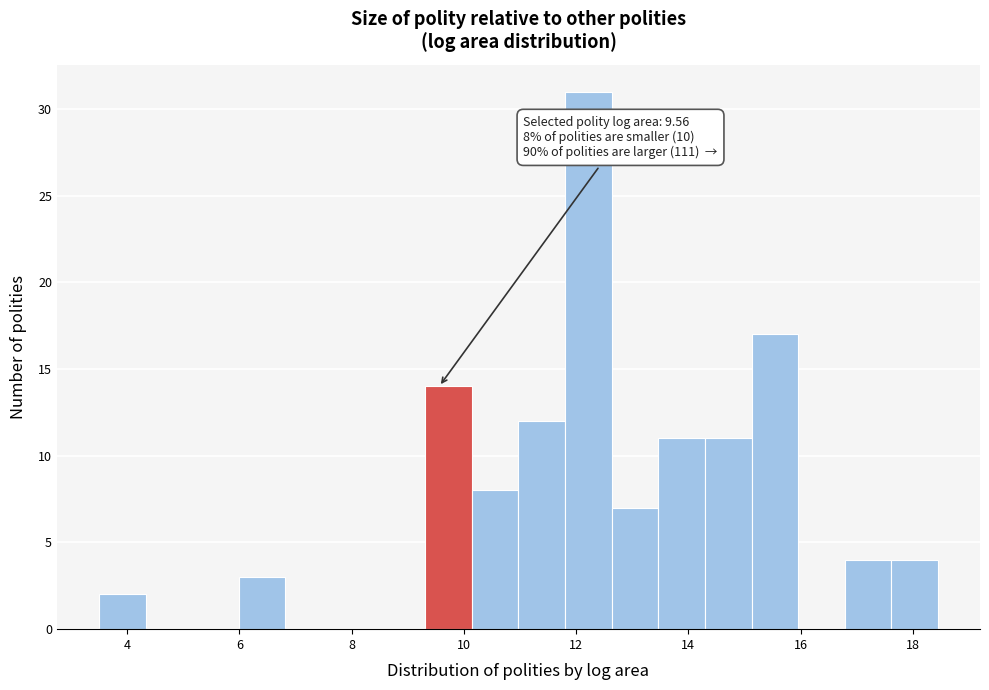

Which range on the x-axis has the tallest bar?

11.8 to 12.6